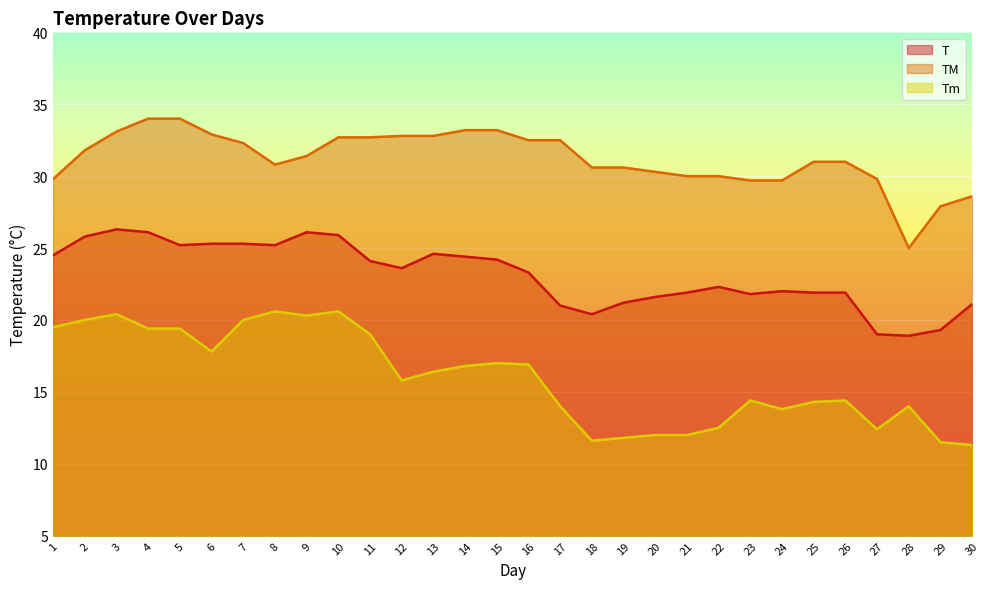

What is the sum of all TM values?

936.7